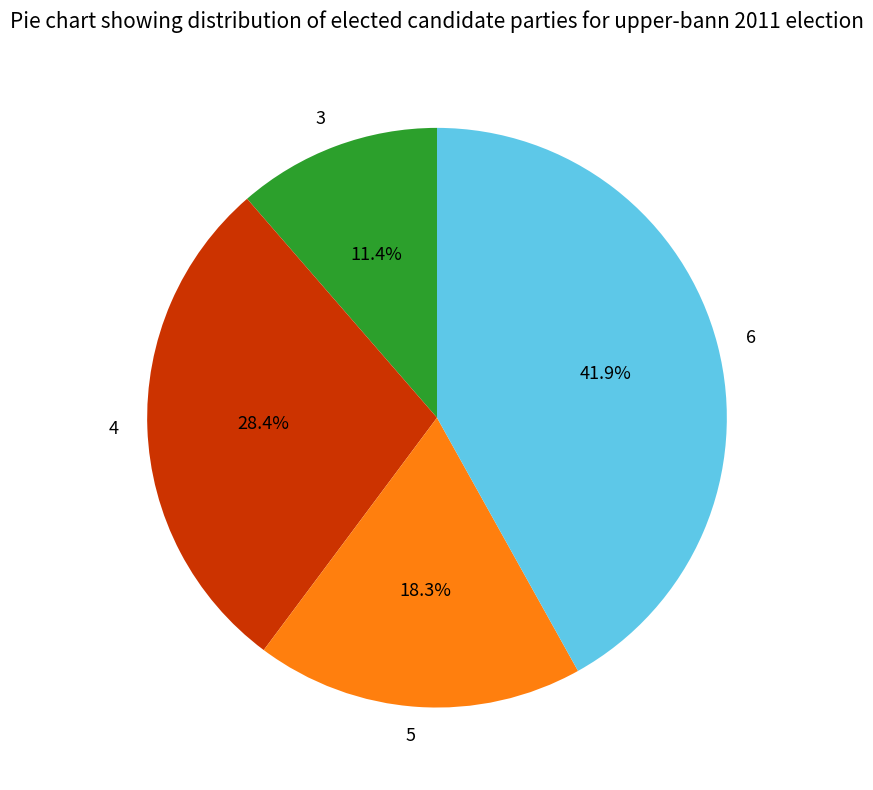

What portion of the pie excludes 3?

88.6%